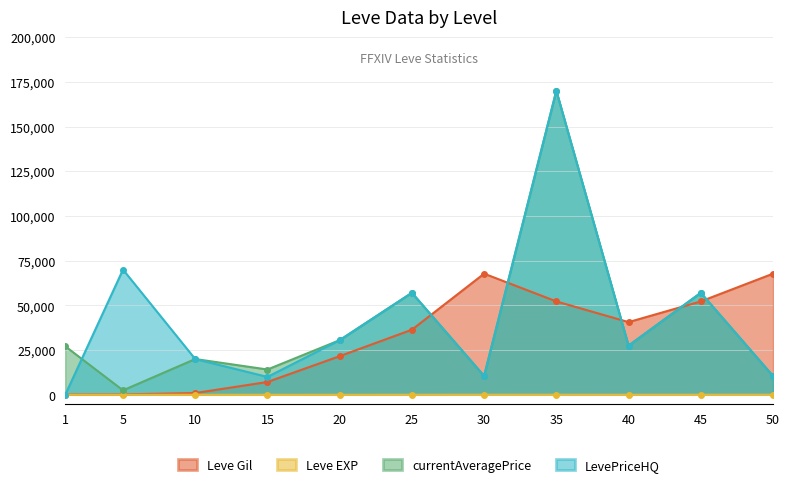

Between which two adjacent categories do LevePriceHQ and Leve EXP first intersect?

1 and 5